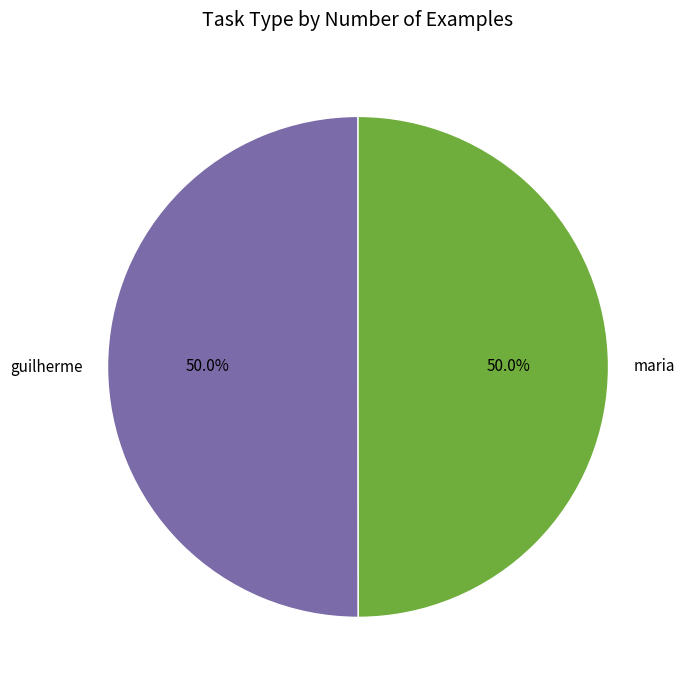

Is the sum of guilherme and maria greater than half?

Yes